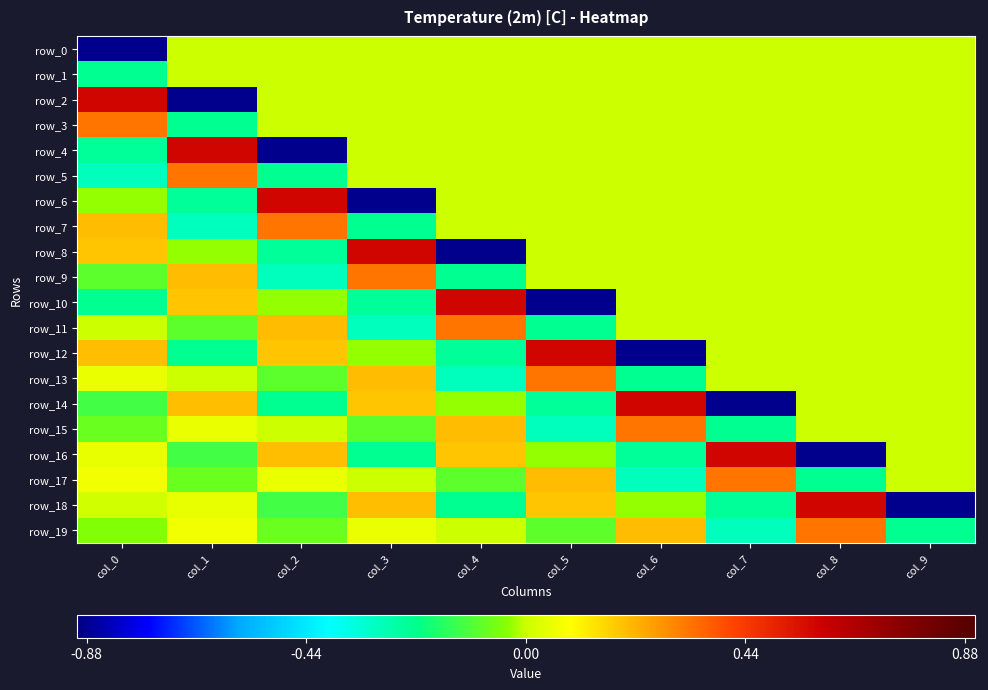

How many data points does each series have?

10